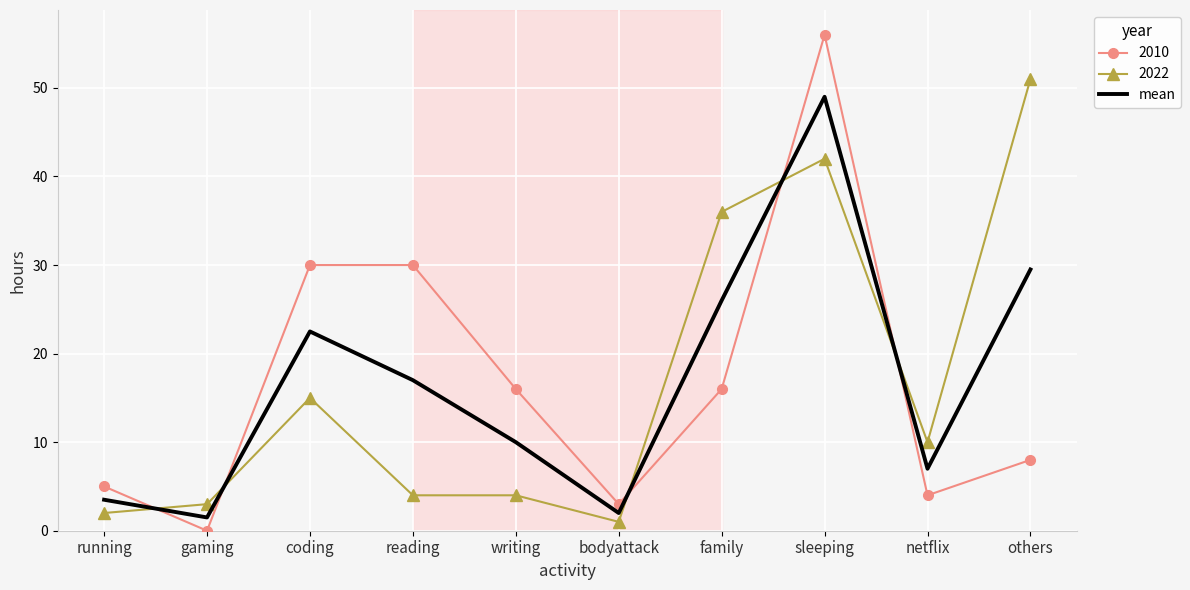

Is it true that mean equals 29.5 at others?

True